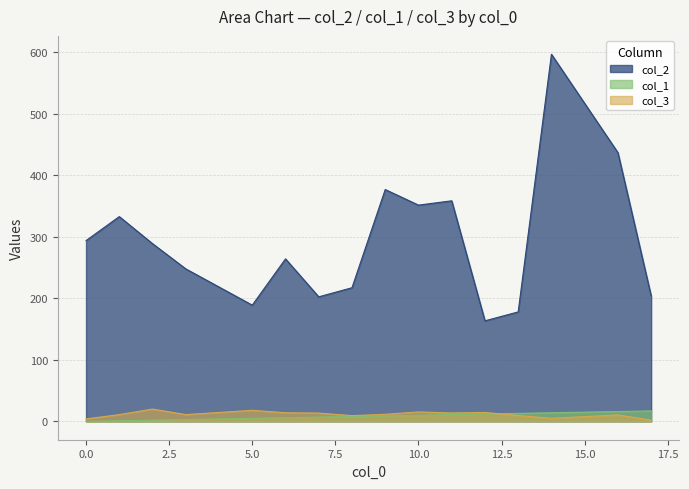

Does the chart have visible grid lines?

Yes